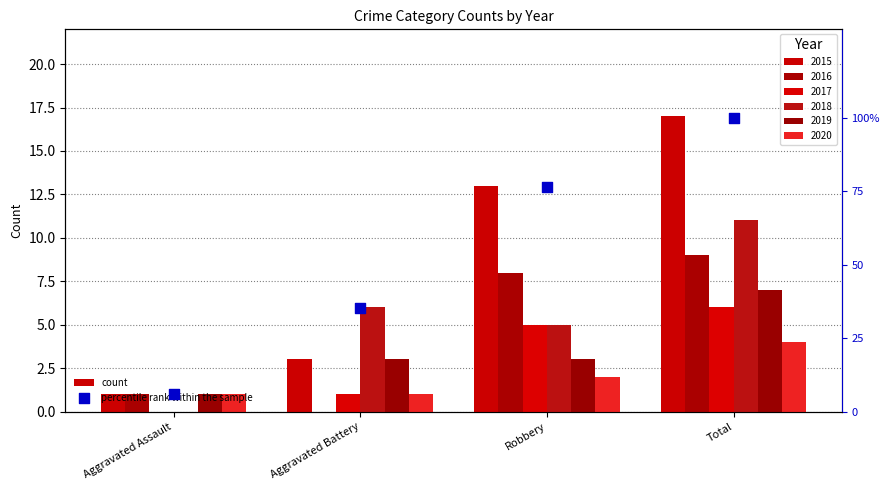

What is the total value across all series at Robbery?

36